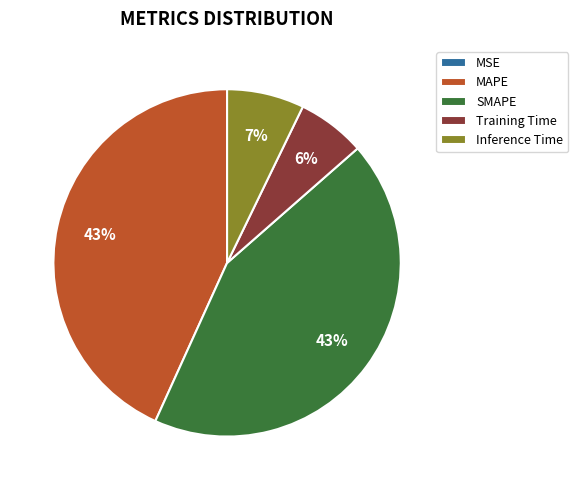

Which has a higher value, Training Time or MAPE?

MAPE